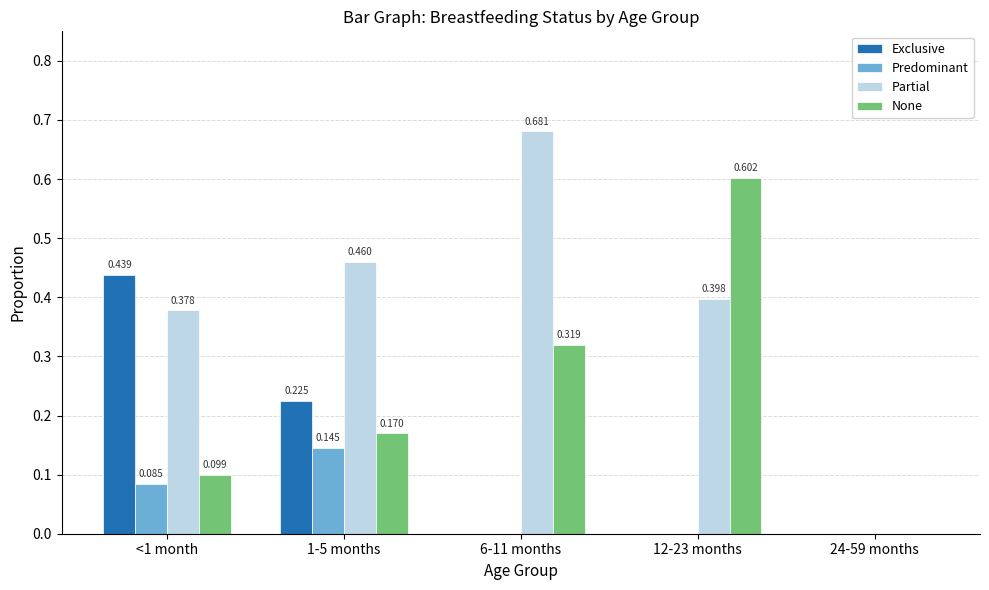

True or false: None has a value of 0.6 at 12-23 months.

True